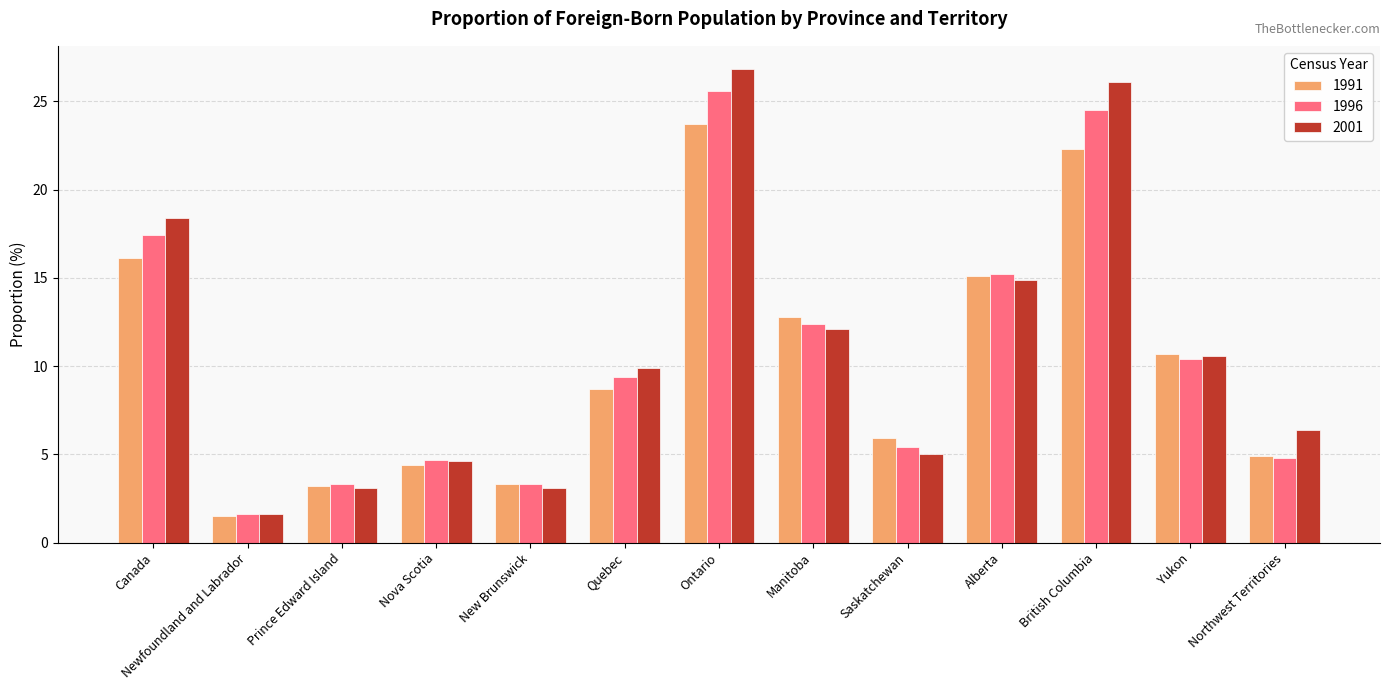

What are all the series names shown in the legend?

1991, 1996, 2001